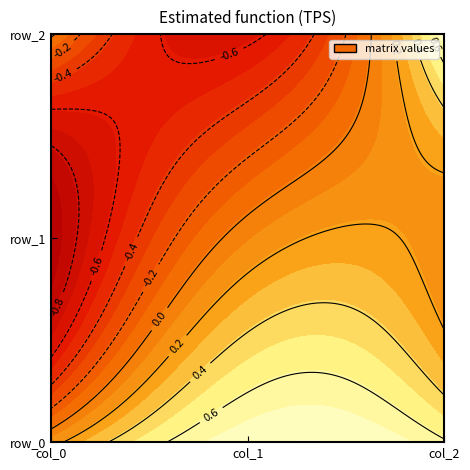

What is the difference between the col_2 values at col_2 and col_1?

0.6